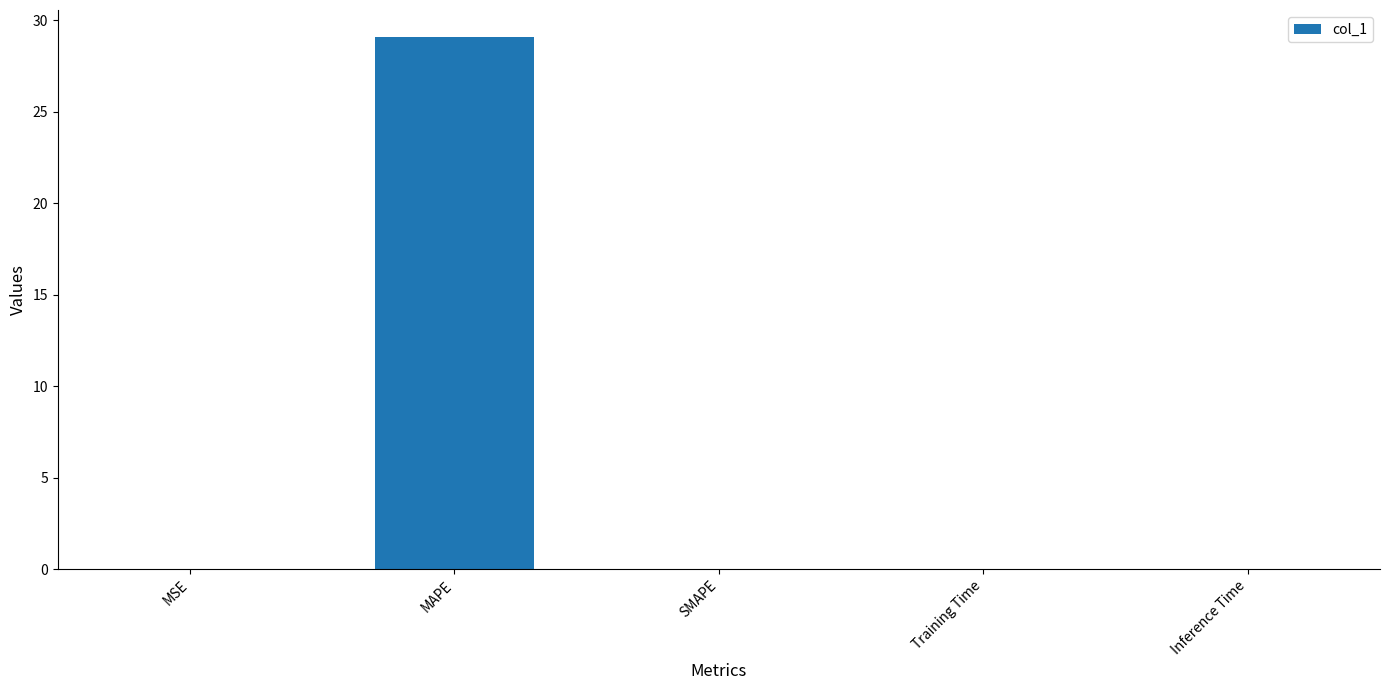

What is the approximate value at MAPE?

29.1